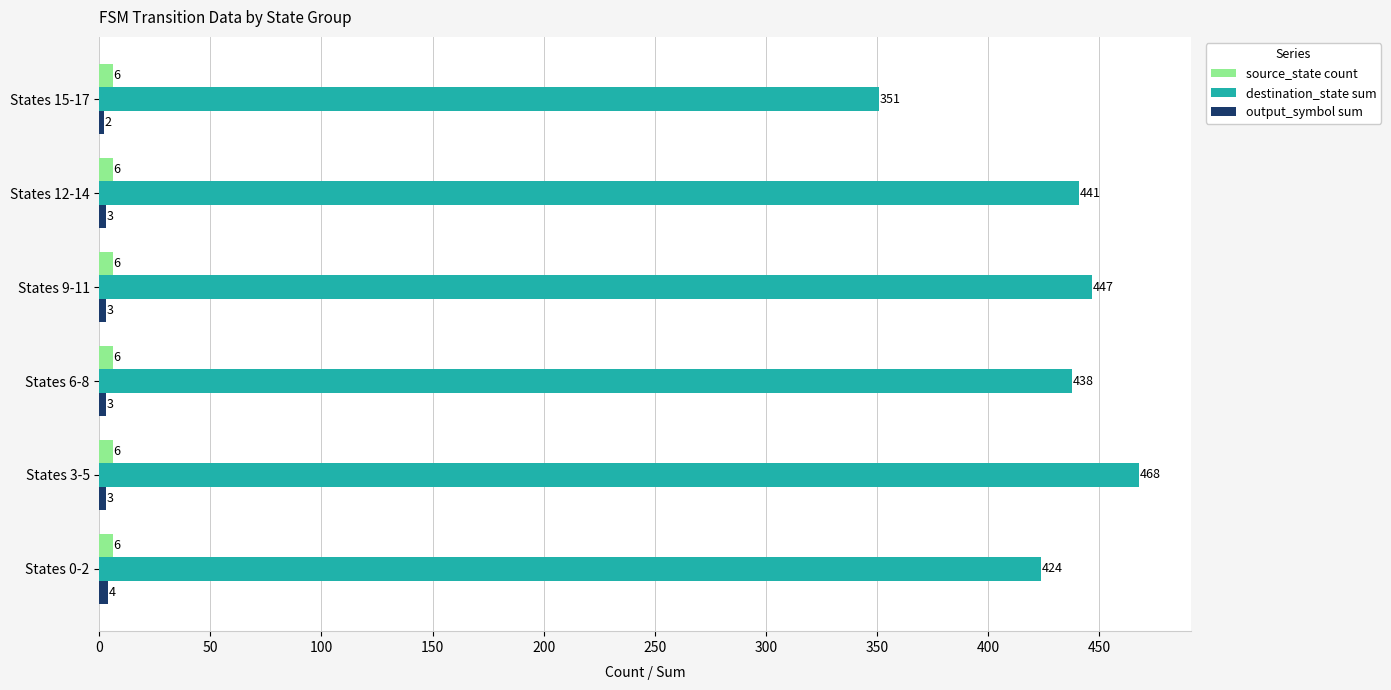

The value of destination_state sum at States 3-5 is 221. True or false?

False